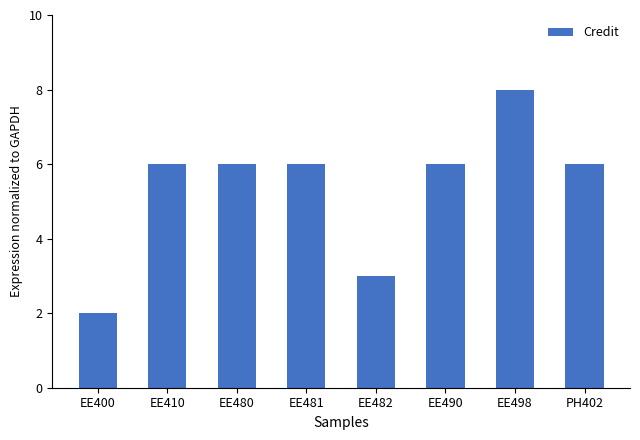

How many bars are there in total?

8